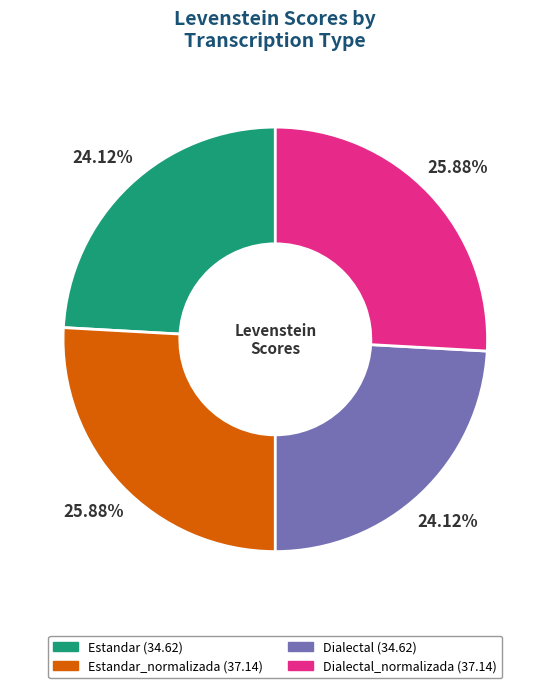

Is there a majority slice in this chart?

No